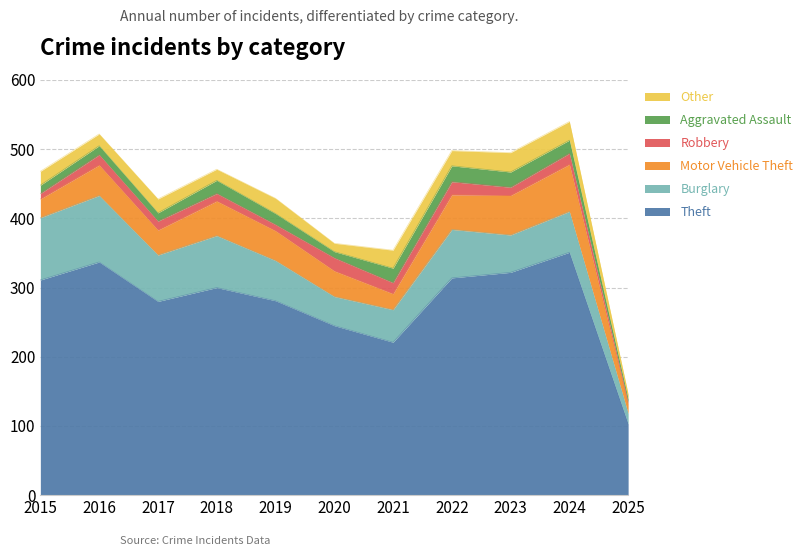

What are all the series names shown in the legend?

Other, Aggravated Assault, Robbery, Motor Vehicle Theft, Burglary, Theft